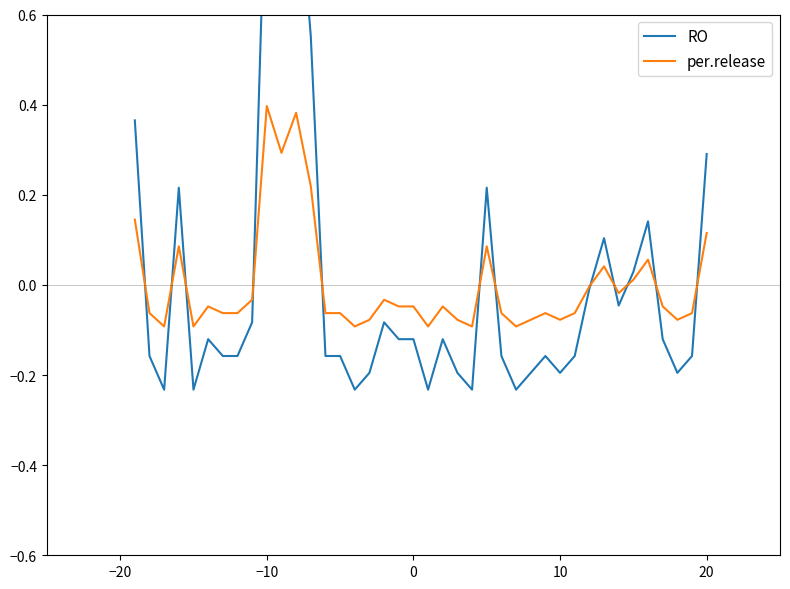

Which series has the largest total across all categories?

per.release